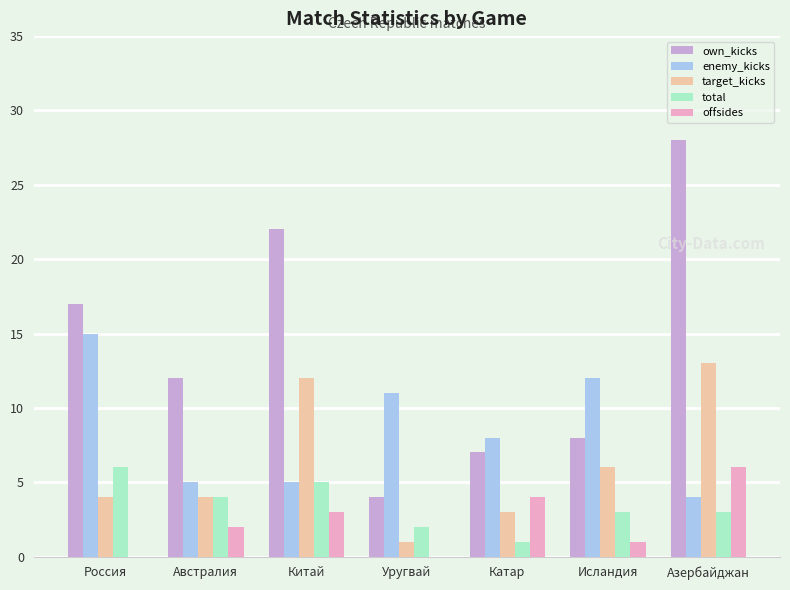

How many series are shown in this chart?

5